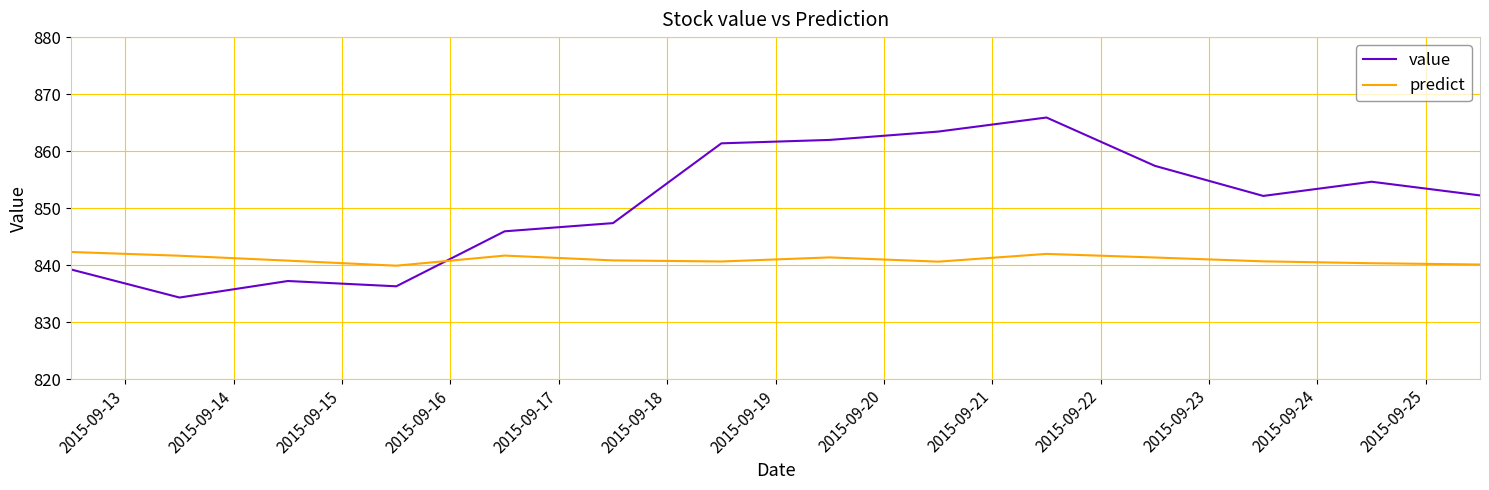

List the series in order of their overall mean, lowest first.

predict, value